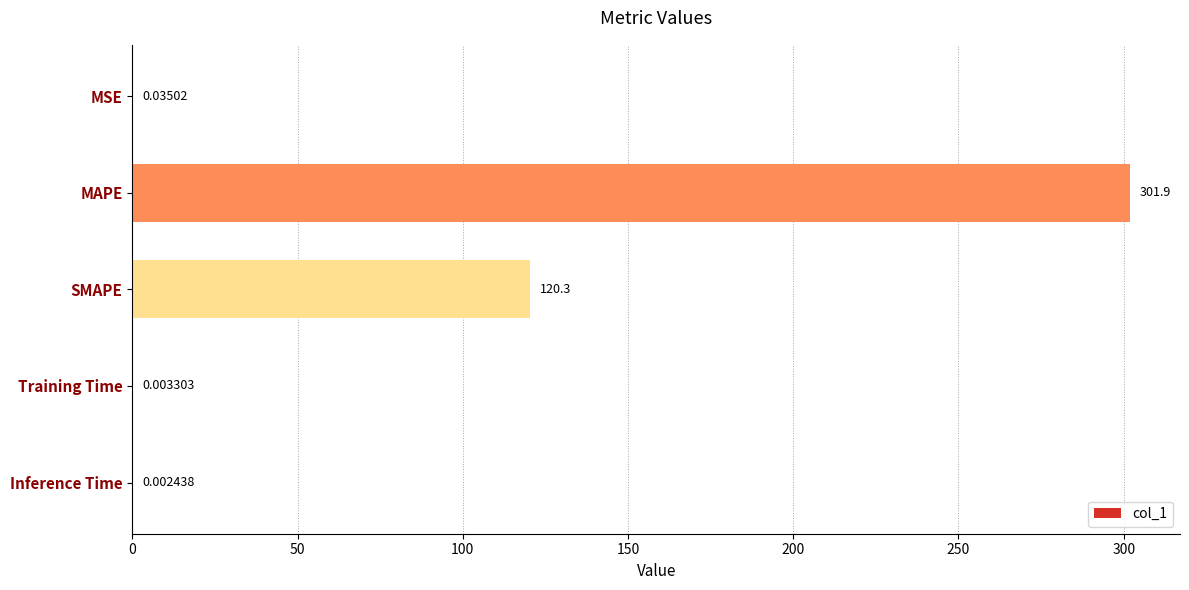

What is the change in value from SMAPE to Inference Time?

-120.3